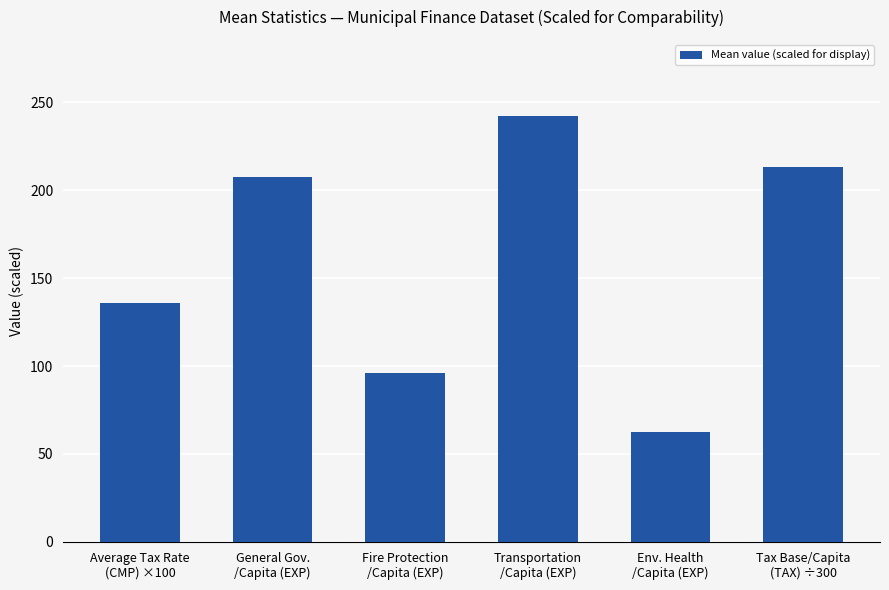

The chart shows a value of 428.2 at Transportation
/Capita (EXP). True or false?

False